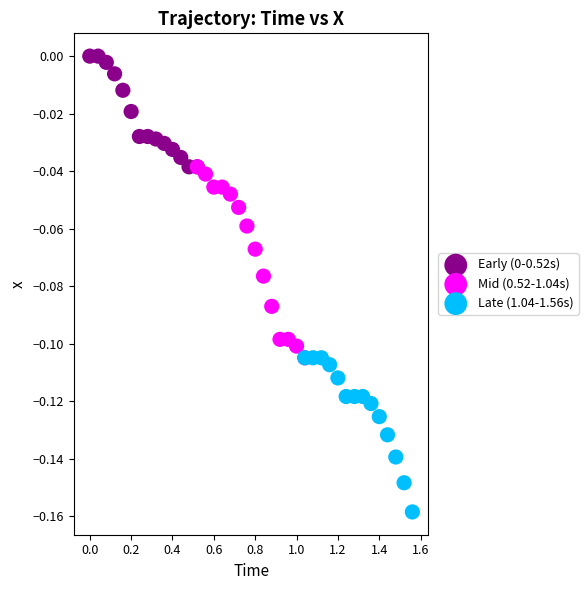

Which series has the widest spread of Y values?

Mid (0.52-1.04s)